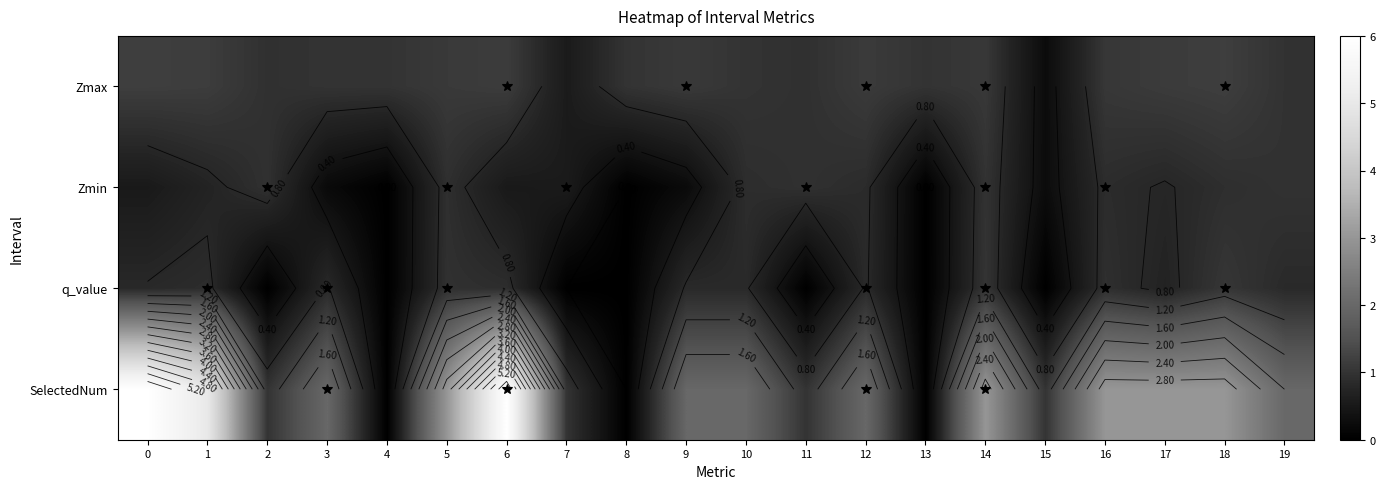

What is the difference between the second highest and minimum values in the SelectedNum series?

6.0